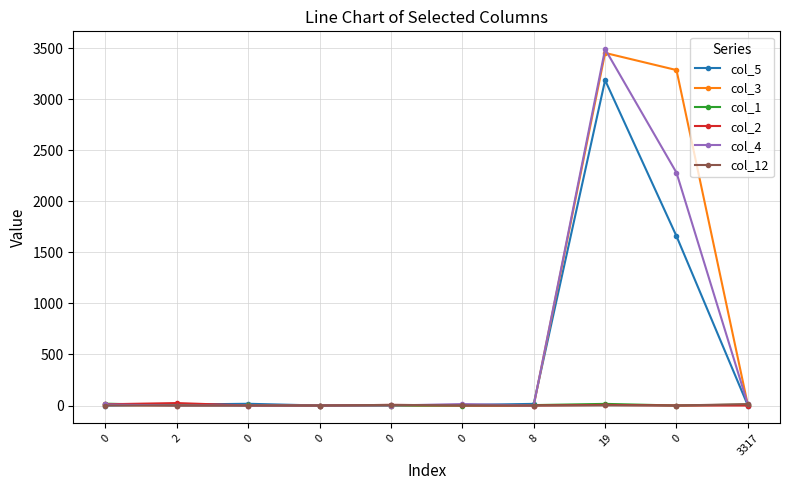

Where do col_4 and col_3 first cross each other?

19 and 0